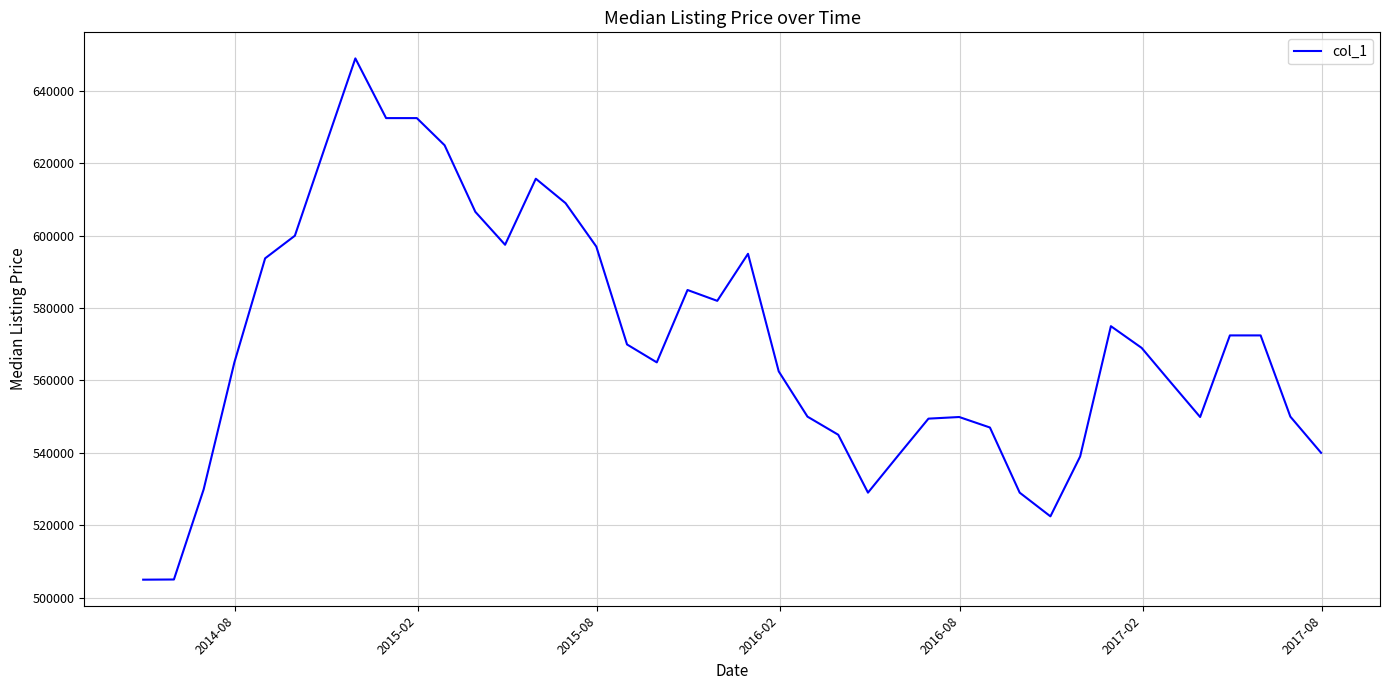

What is the difference between the maximum and minimum values?

144050